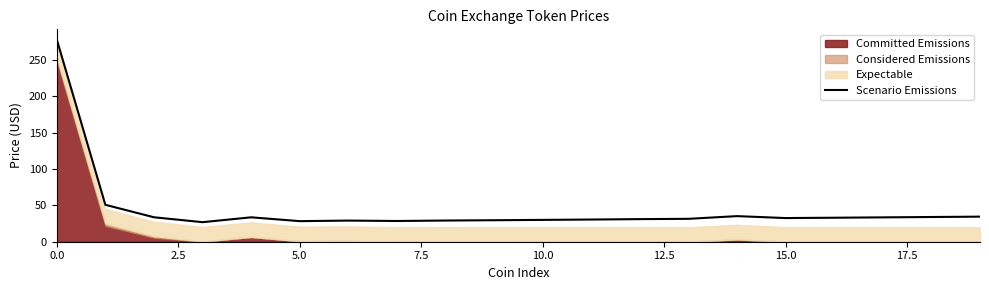

What is the change in value from 2.5 to 14?

-15.6